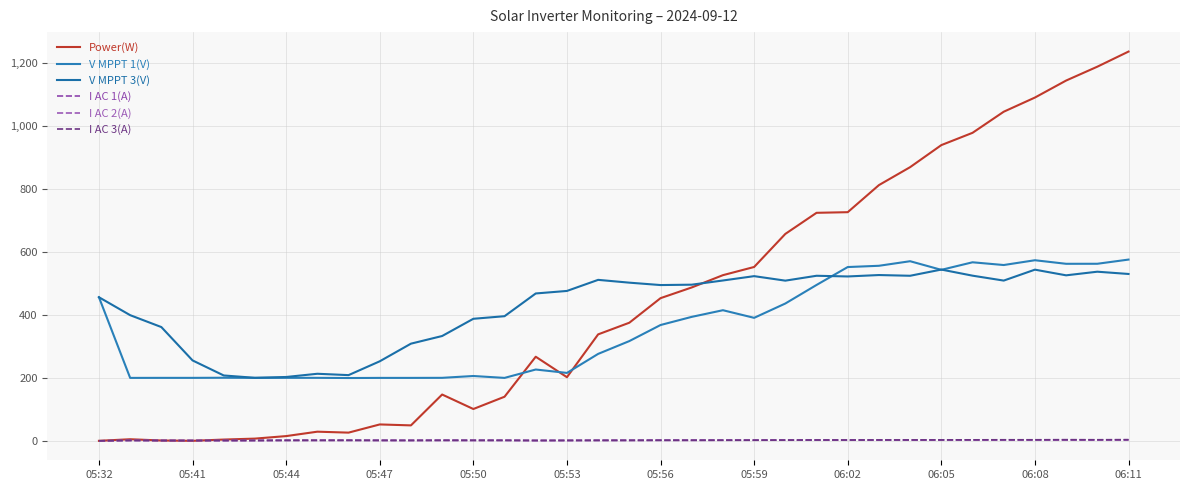

How many lines are shown in the chart?

6